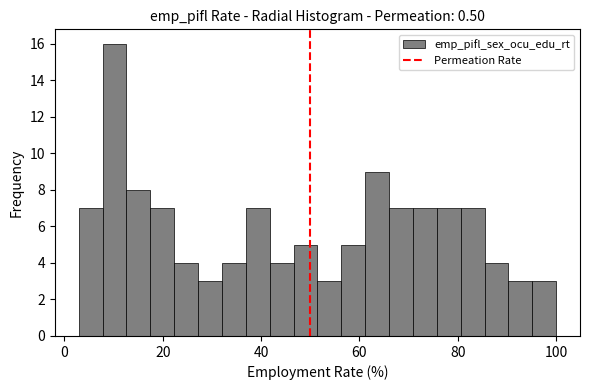

Around what value on the x-axis is the tallest bar? Give the approximate position of its centre, as read against the axis.

10